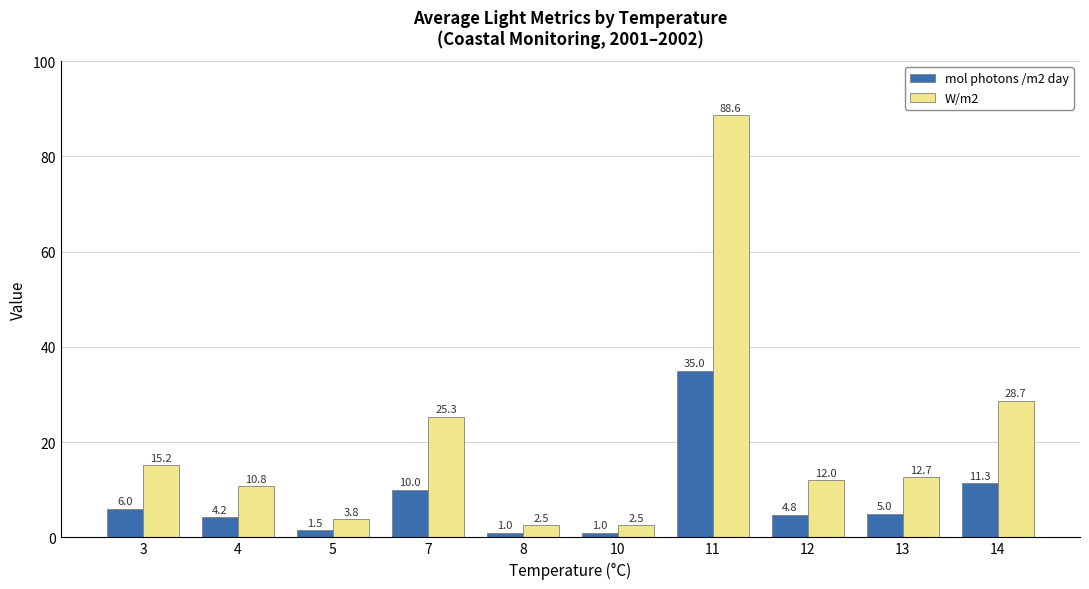

True or false: W/m2 has a value of 12.7 at 13.

True